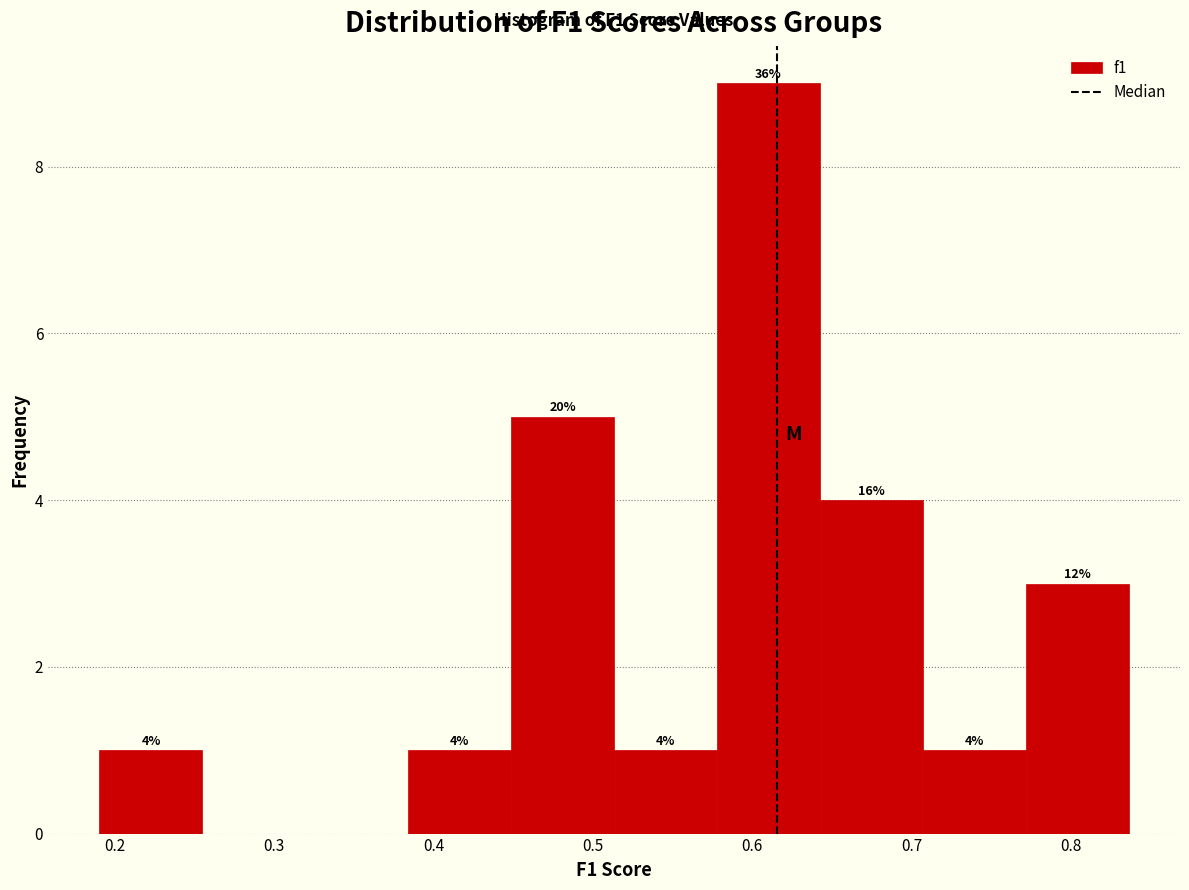

Over which range of the x-axis is the bar tallest?

0.58 to 0.64